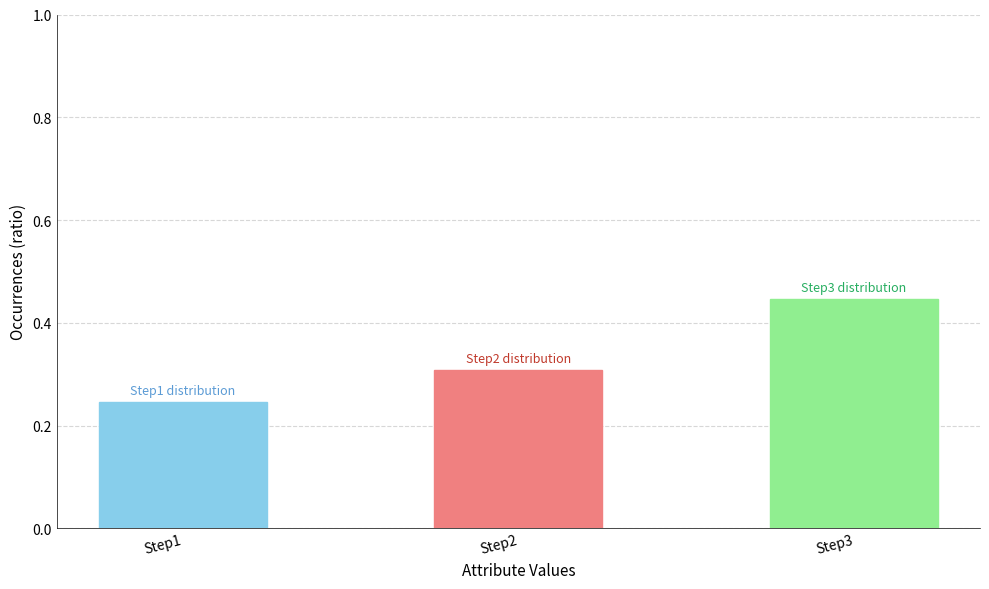

What is the value of the 2nd bar from the left?

0.3